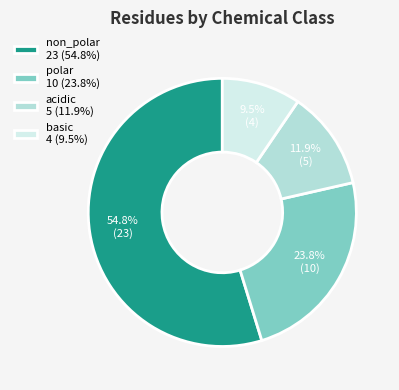

To the nearest percent, what is the combined percentage of basic and polar?

33%